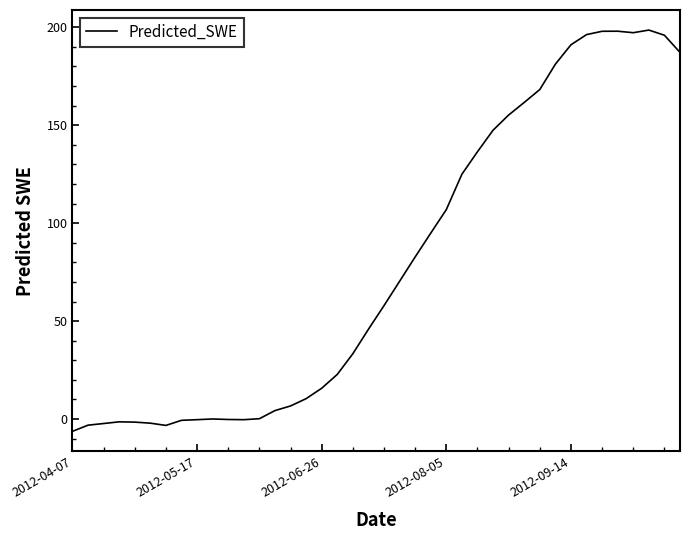

What is the difference between the maximum and minimum values?

204.8